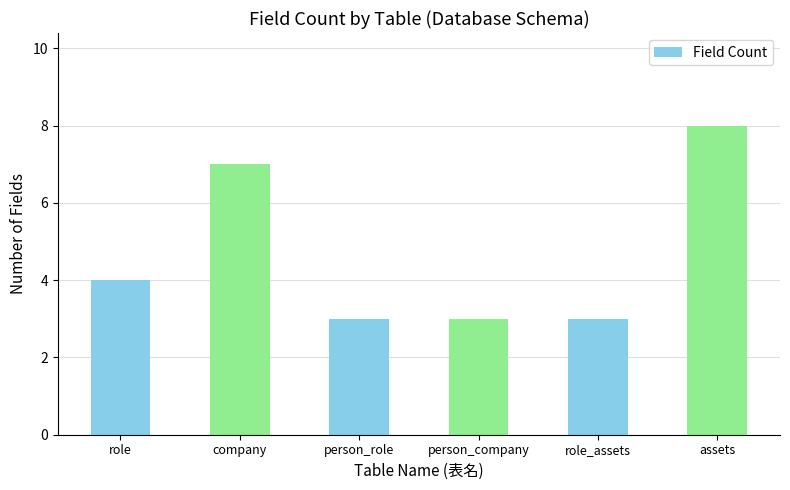

Between role and assets, which is larger?

assets